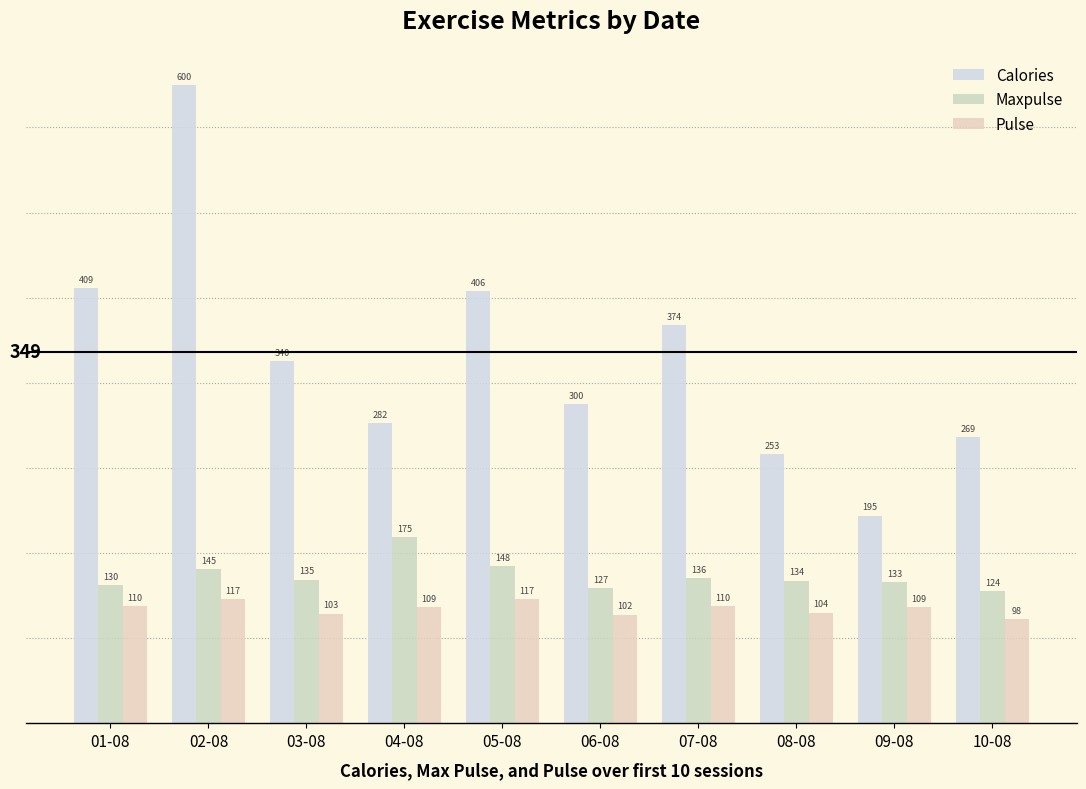

Does the chart contain any negative values?

No